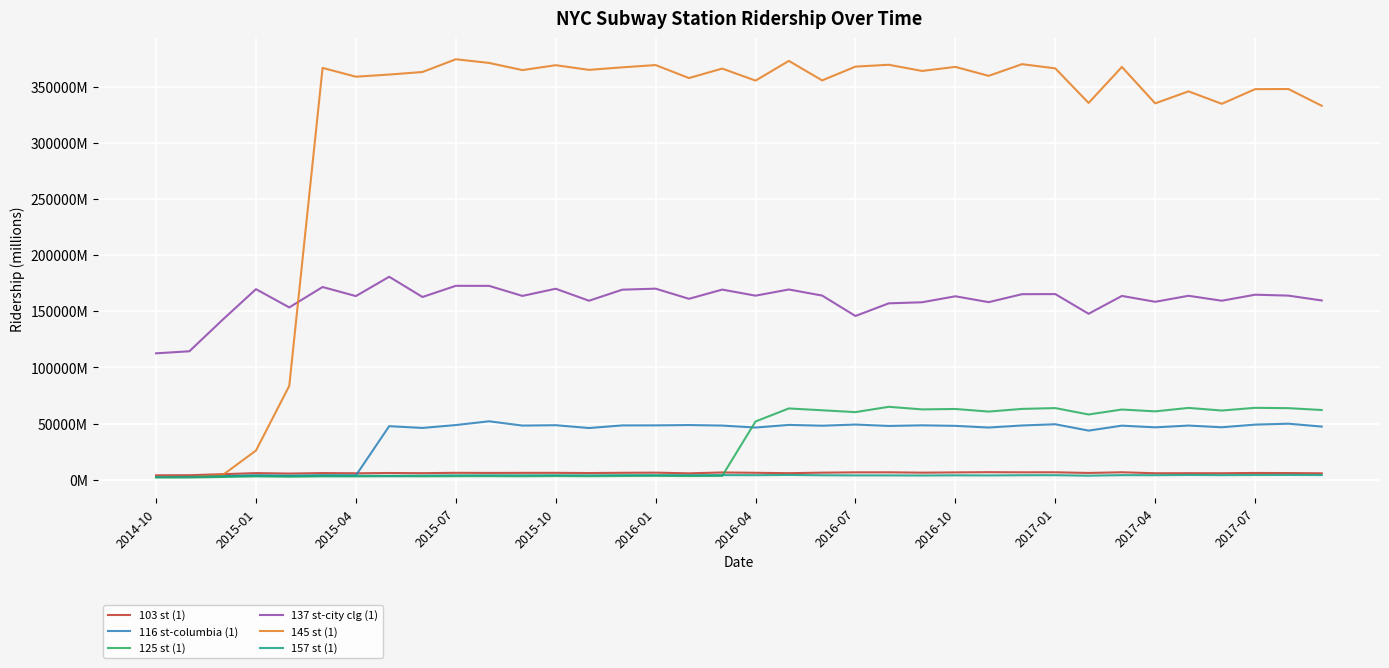

What are all the series names shown in the legend?

103 st (1), 116 st-columbia (1), 125 st (1), 137 st-city clg (1), 145 st (1), 157 st (1)